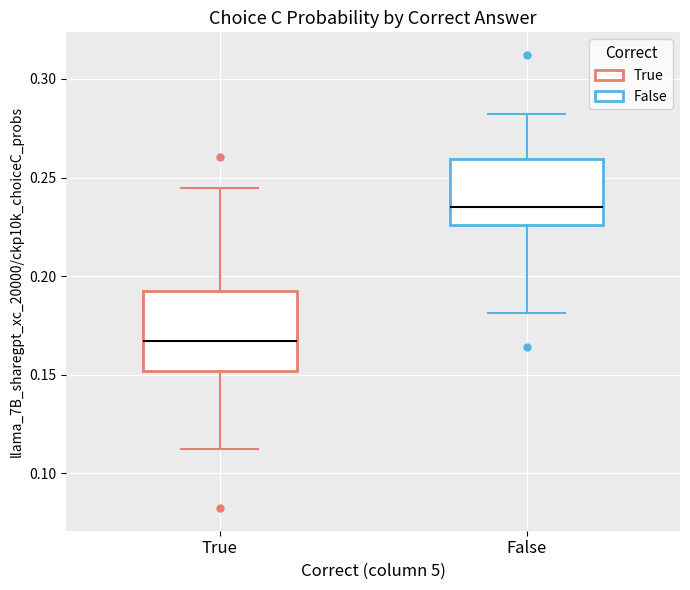

Reading left to right, read every box against the y-axis: the position of its median line, the range the box covers, and the ends of its whiskers. The values are not printed on the chart, so give them approximately, as read against the axis.

True: median 0.165, box 0.150 to 0.190, whiskers 0.110 to 0.245
False: median 0.235, box 0.225 to 0.260, whiskers 0.180 to 0.280